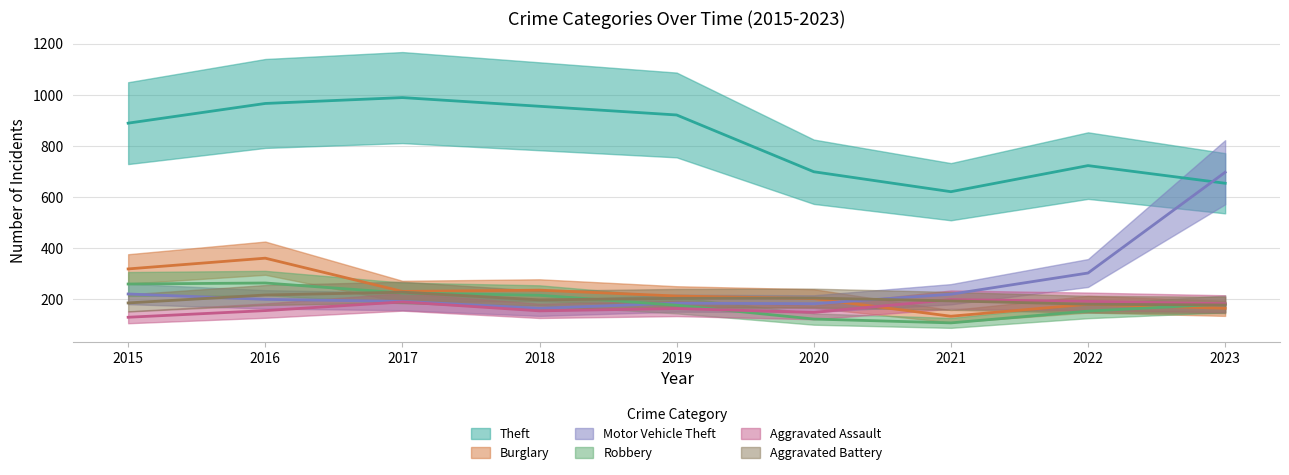

What is the difference between the maximum and minimum values in the Aggravated Battery series?

50